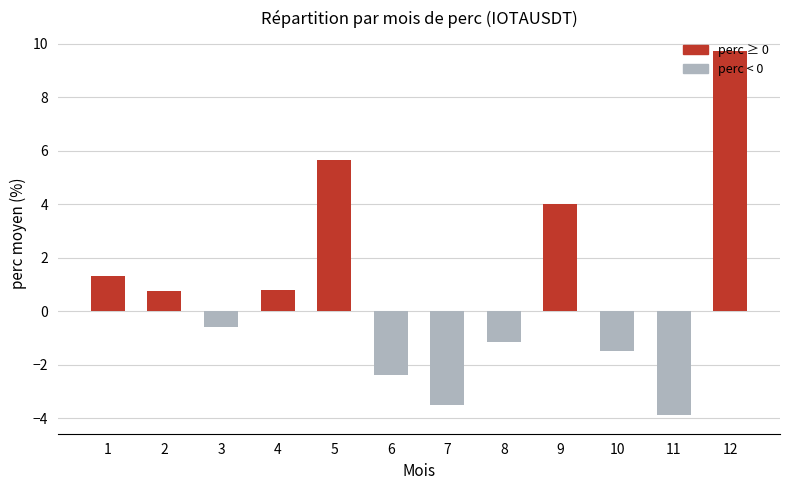

True or false: the data shows -3.5 at 7.

True